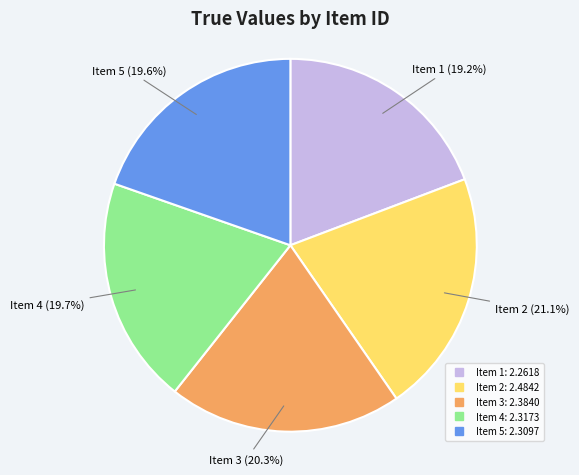

Is there a majority slice in this chart?

No